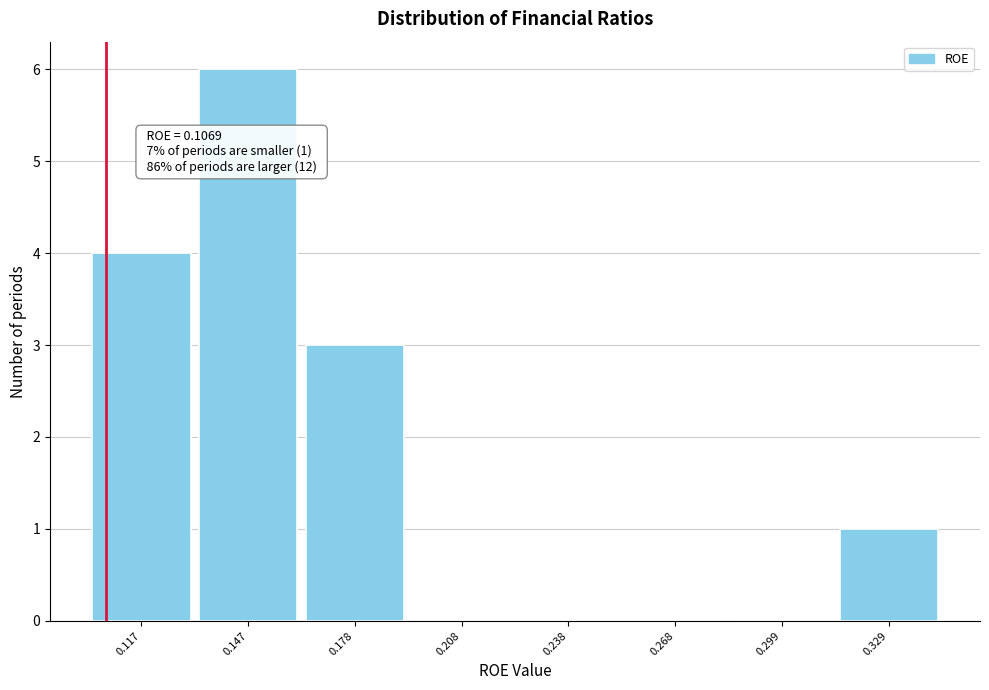

Over which range of the x-axis is the bar tallest?

0.130 to 0.160